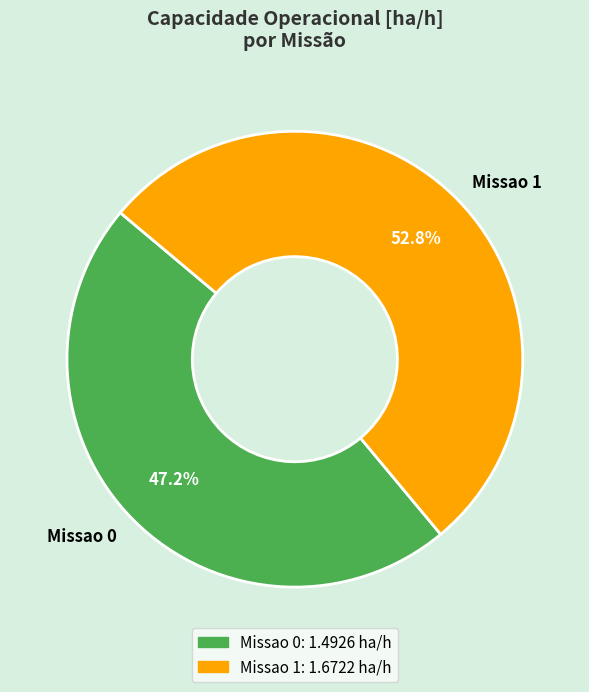

What percentage is the Missao 1 slice, to the nearest percent?

53%